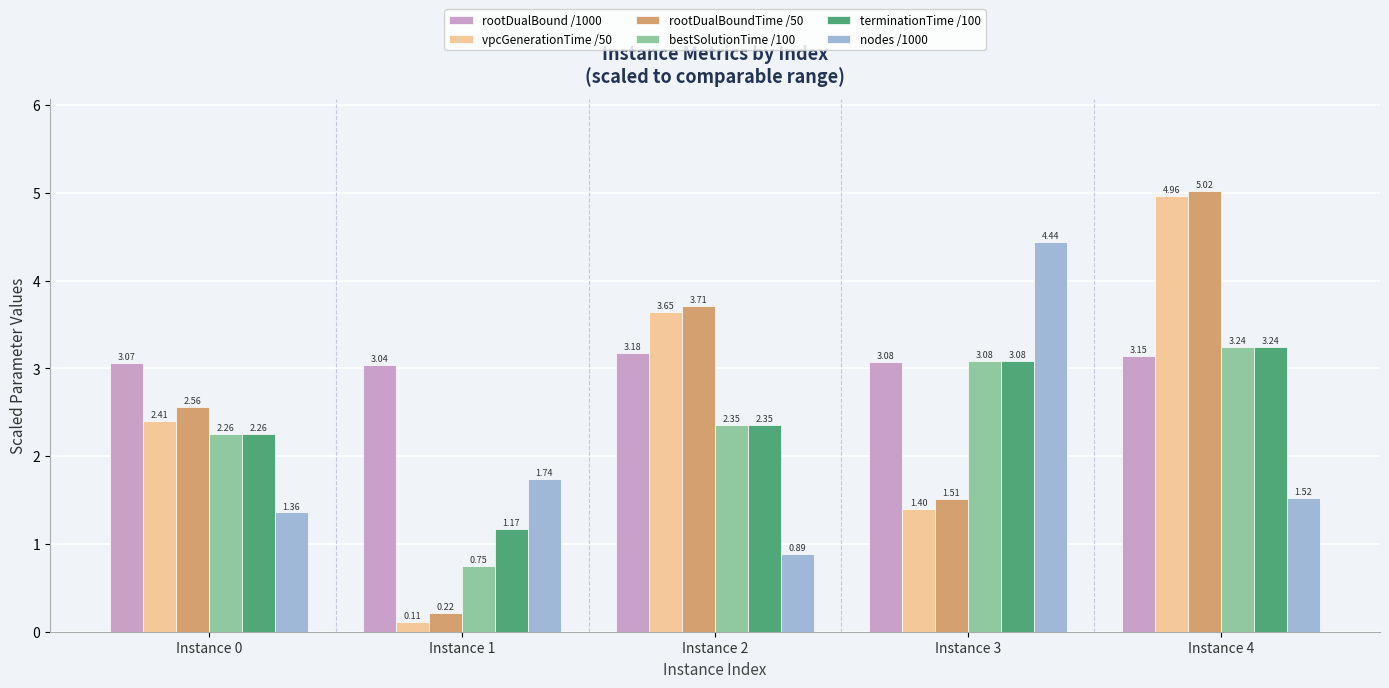

Which series has the largest total across all categories?

rootDualBound /1000